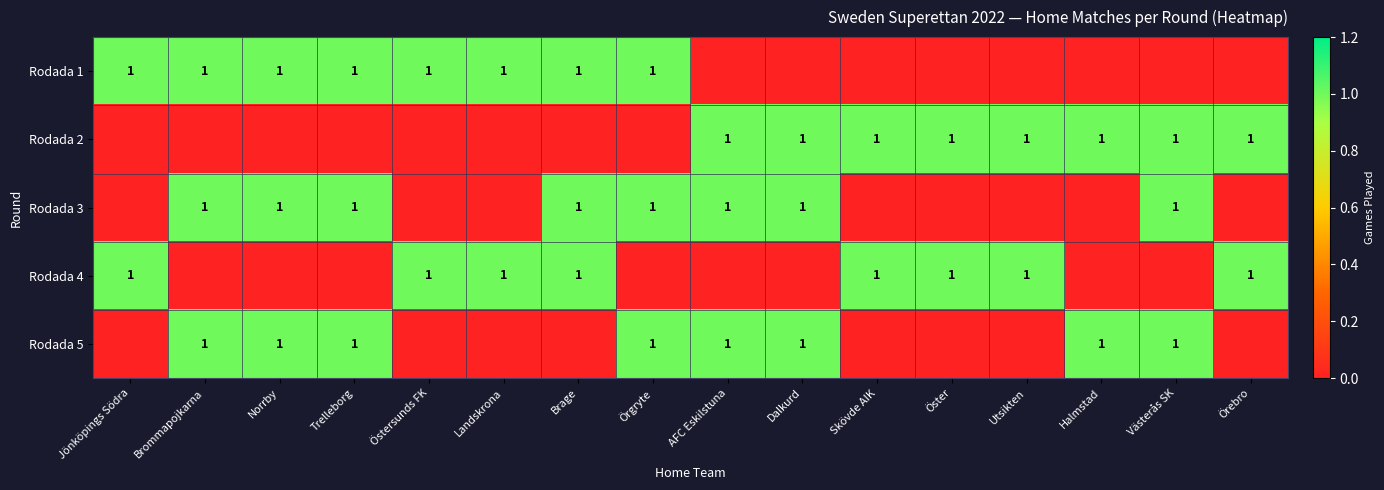

The Rodada 5 series shows 1 at Västerås SK. True or false?

True